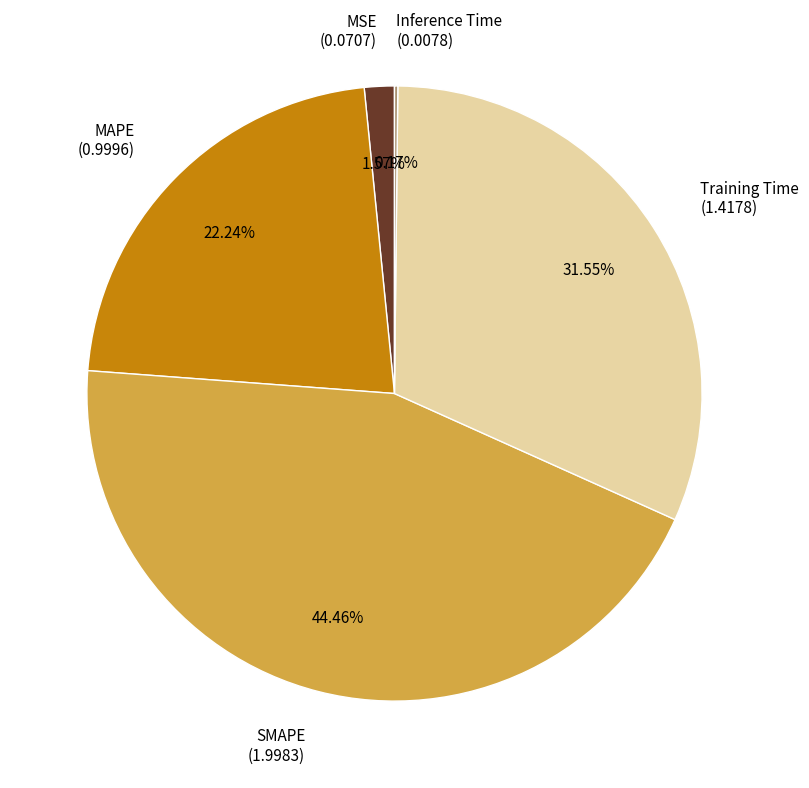

To the nearest percent, what is the average slice percentage?

20%